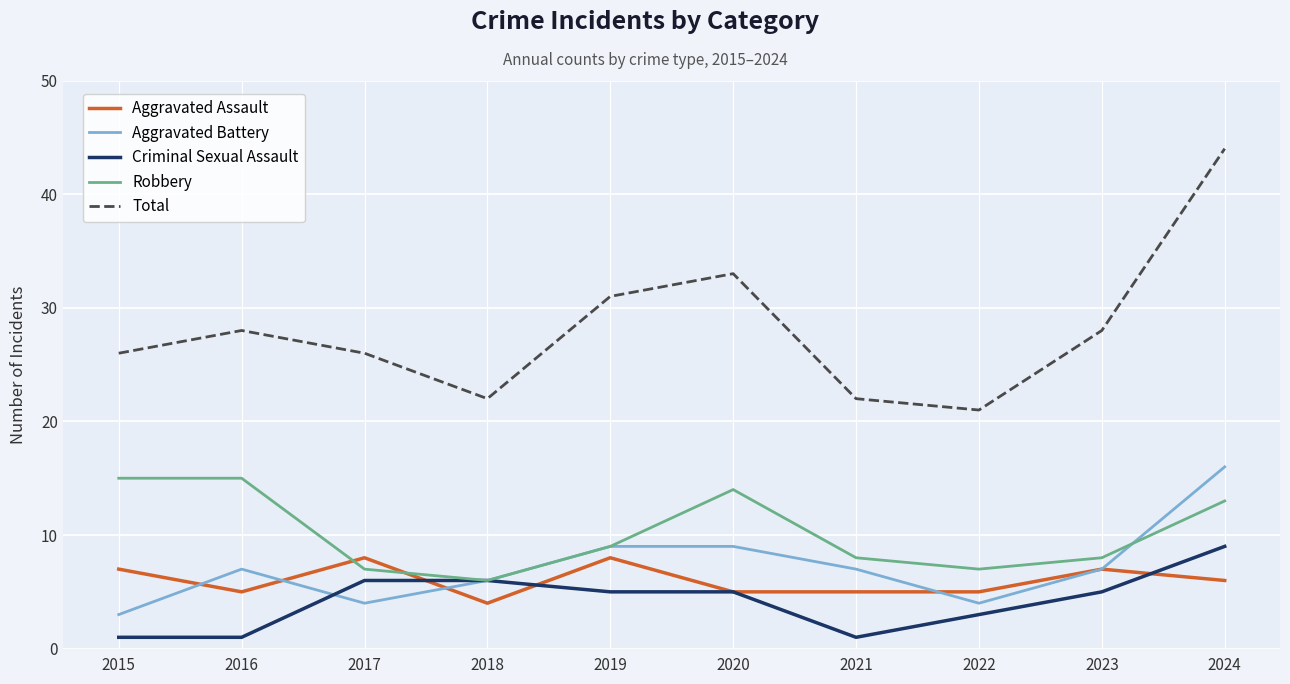

What is the difference between the maximum and minimum values in the Aggravated Assault series?

4